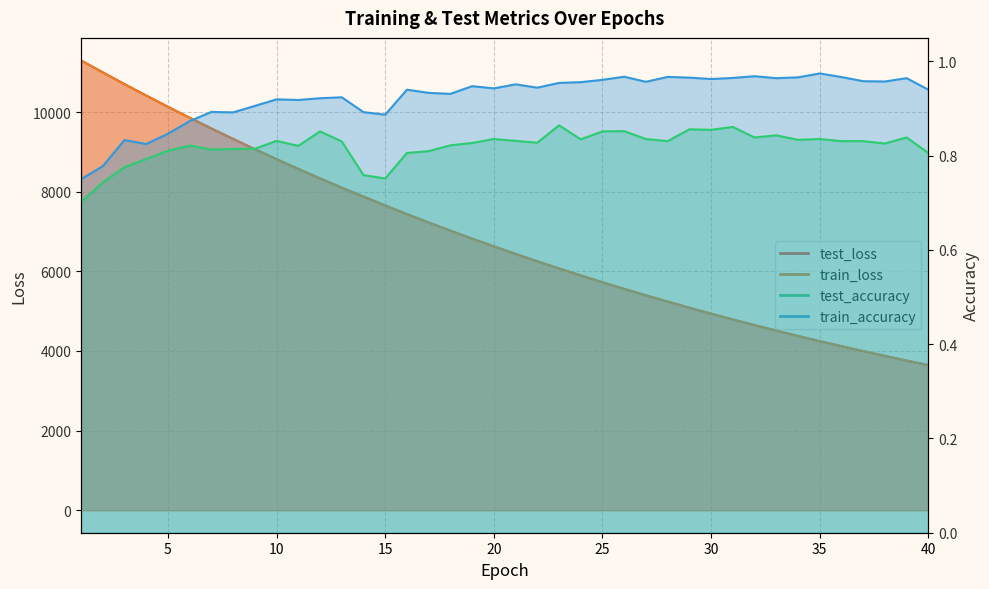

What are all the series names shown in the legend?

test_loss, train_loss, test_accuracy, train_accuracy